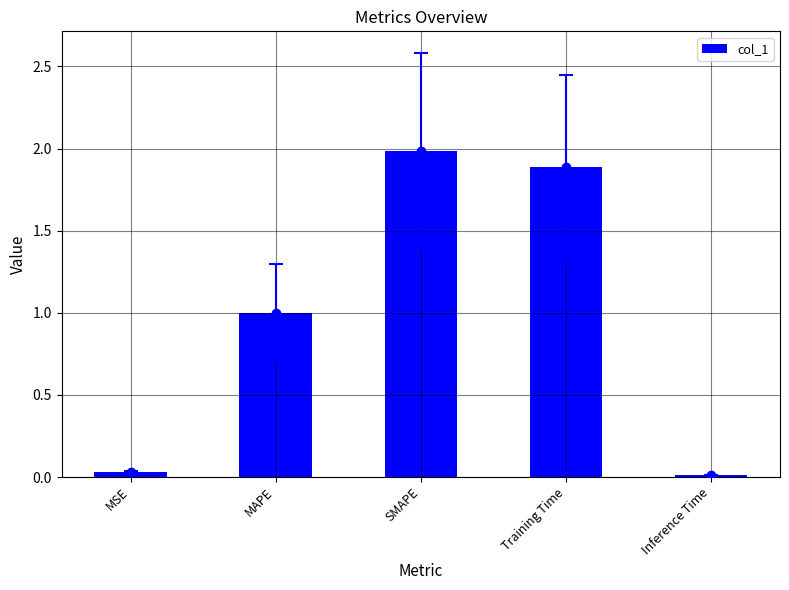

What is the average value?

1.0